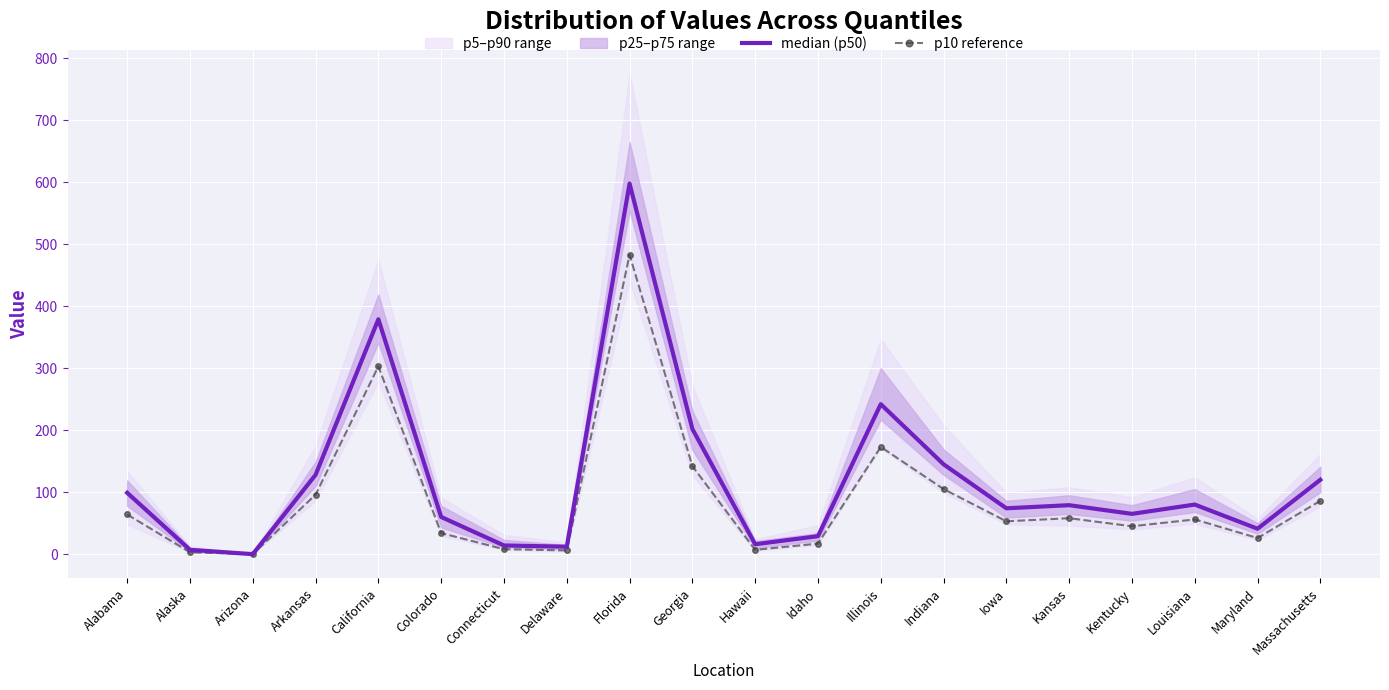

Reading left to right, list all the values displayed in this chart.

median (p50): Alabama=99	Alaska=7	Arizona=0	Arkansas=128	California=379	Colorado=60	Connecticut=14	Delaware=12	Florida=598	Georgia=202	Hawaii=16	Idaho=29	Illinois=242	Indiana=145	Iowa=74	Kansas=79	Kentucky=65	Louisiana=80	Maryland=41	Massachusetts=120
p10 reference: Alabama=64	Alaska=3	Arizona=0	Arkansas=96	California=303	Colorado=34	Connecticut=8	Delaware=6	Florida=483	Georgia=142	Hawaii=7	Idaho=17	Illinois=173	Indiana=105	Iowa=53	Kansas=58	Kentucky=45	Louisiana=56	Maryland=26	Massachusetts=86